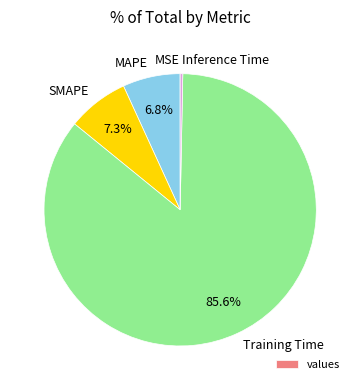

To the nearest percent, what is the combined percentage of MAPE and SMAPE?

14%